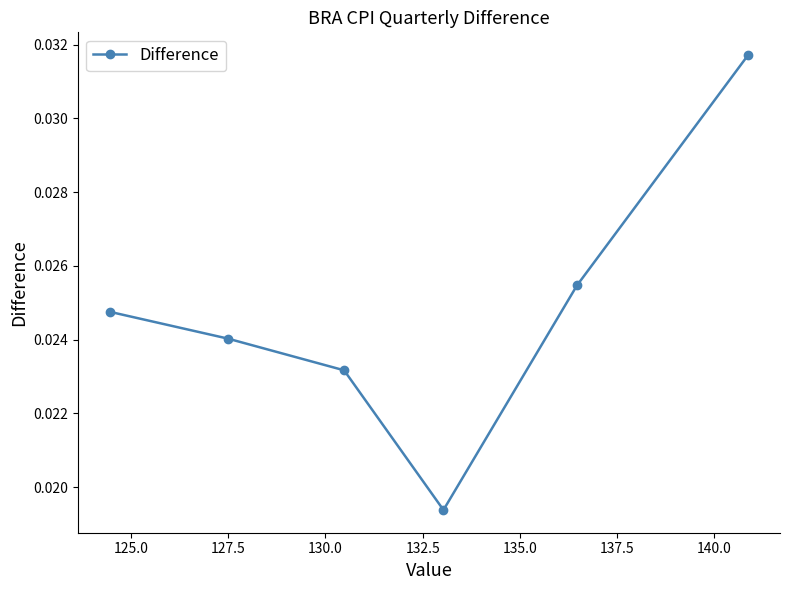

Does the chart display data point markers on the line(s)?

Yes